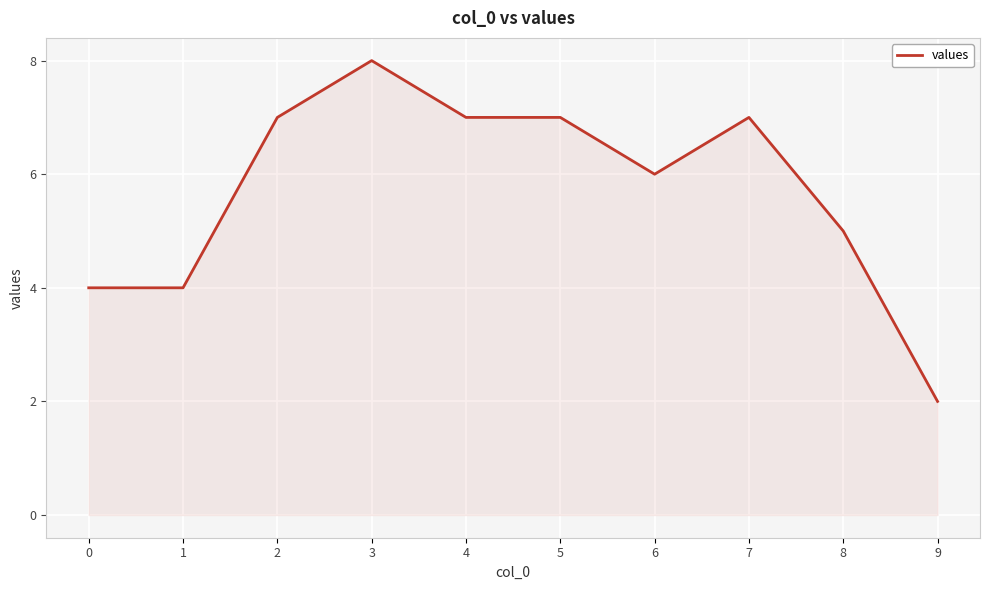

Reading left to right, what are all the values shown in this chart?

4	4	7	8	7	7	6	7	5	2